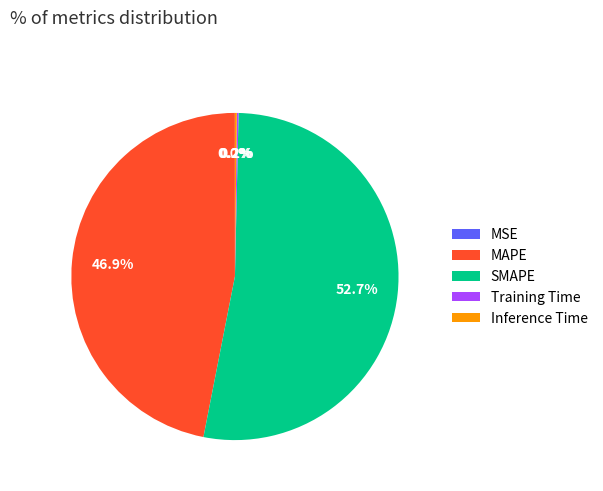

Combined, do MAPE and SMAPE account for over 50%?

Yes